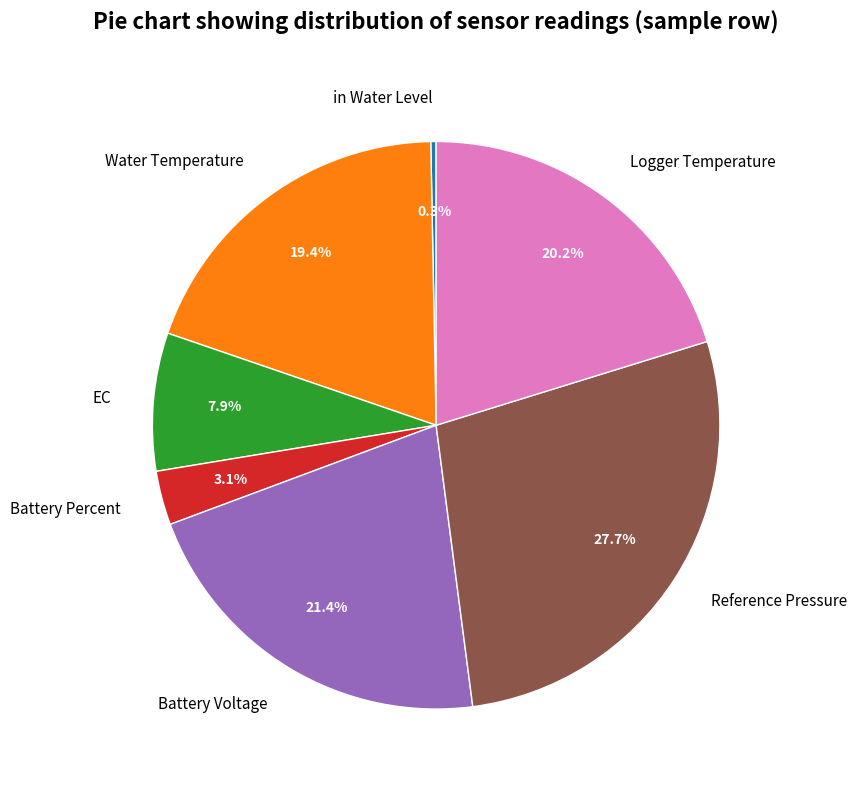

To the nearest percent, what percentage of the pie is Logger Temperature?

20%